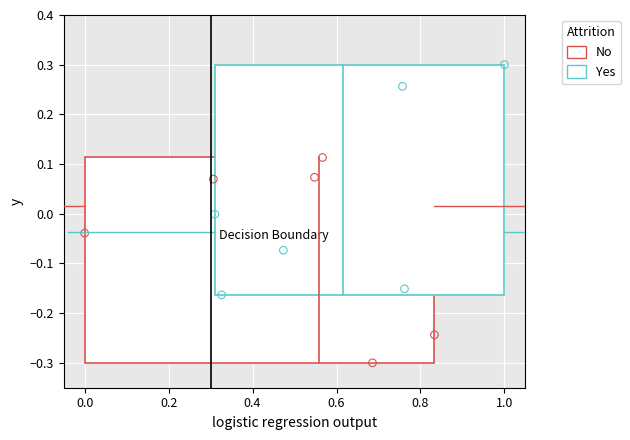

Which series contains the highest Y value?

Yes